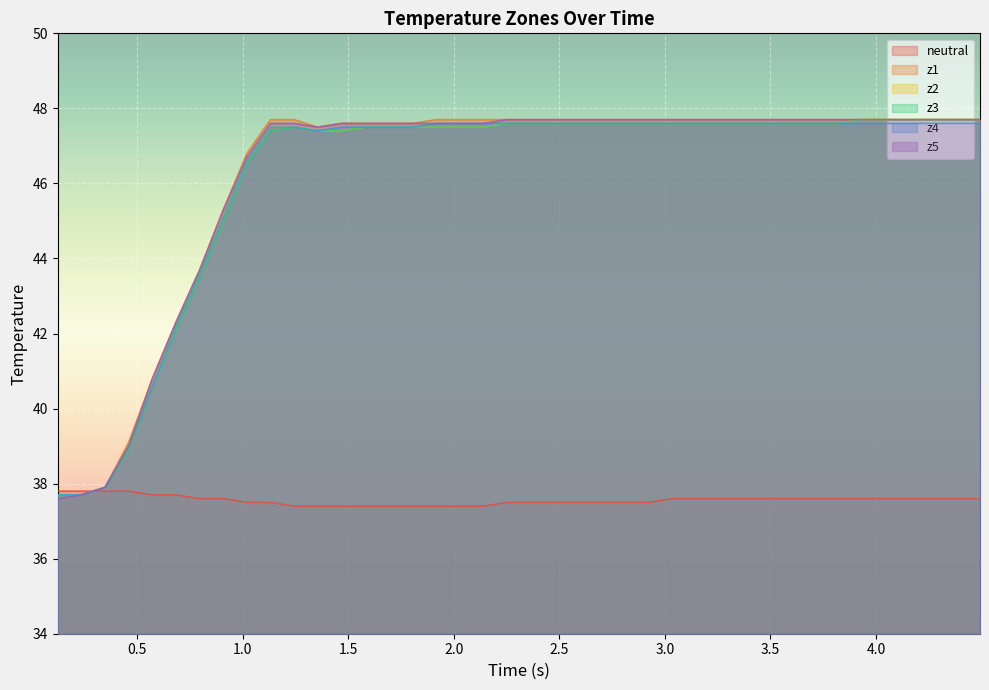

What is the maximum value for z2?

47.7